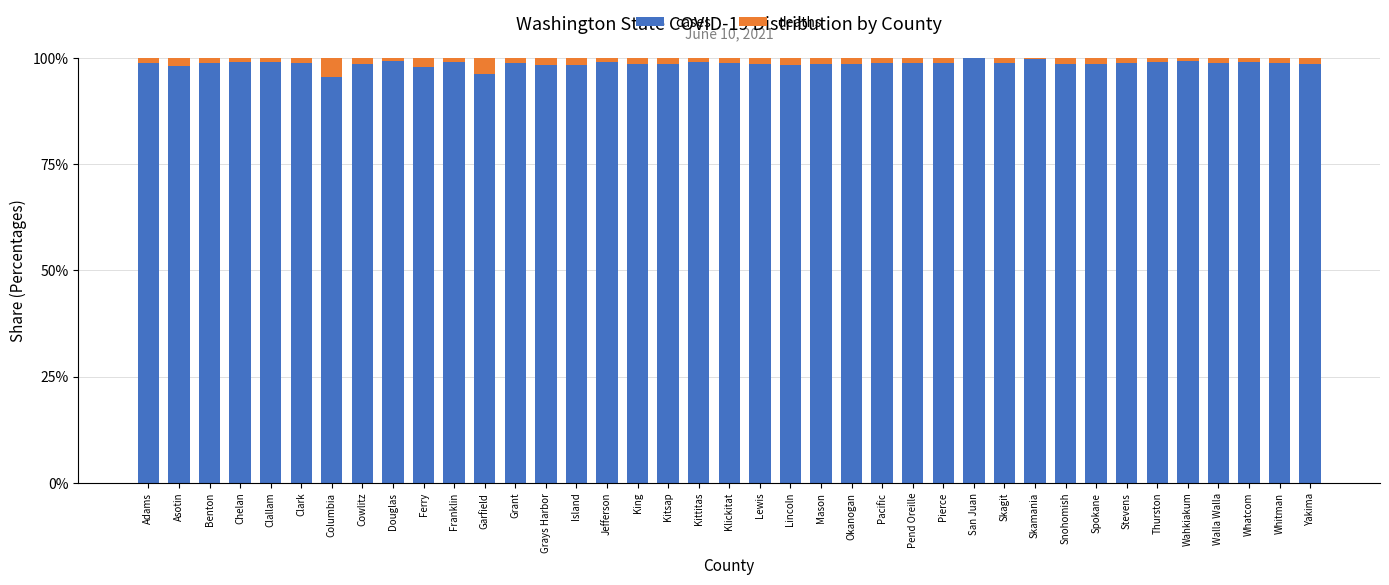

What is the sum of all cases values?

3848.3